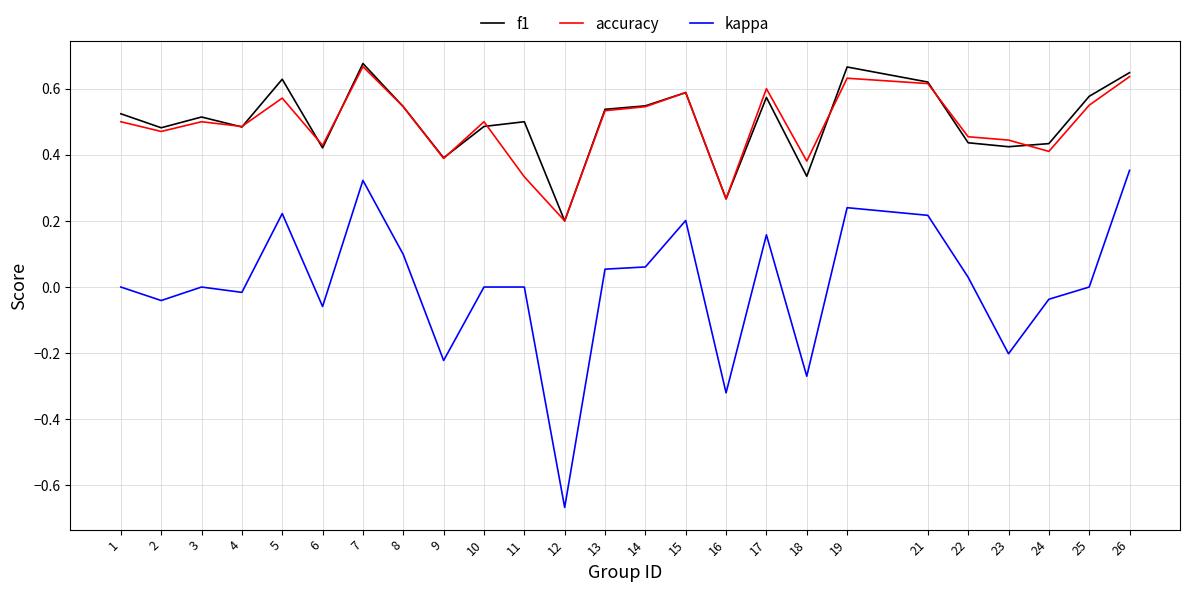

At which label is accuracy closest to 0?

12